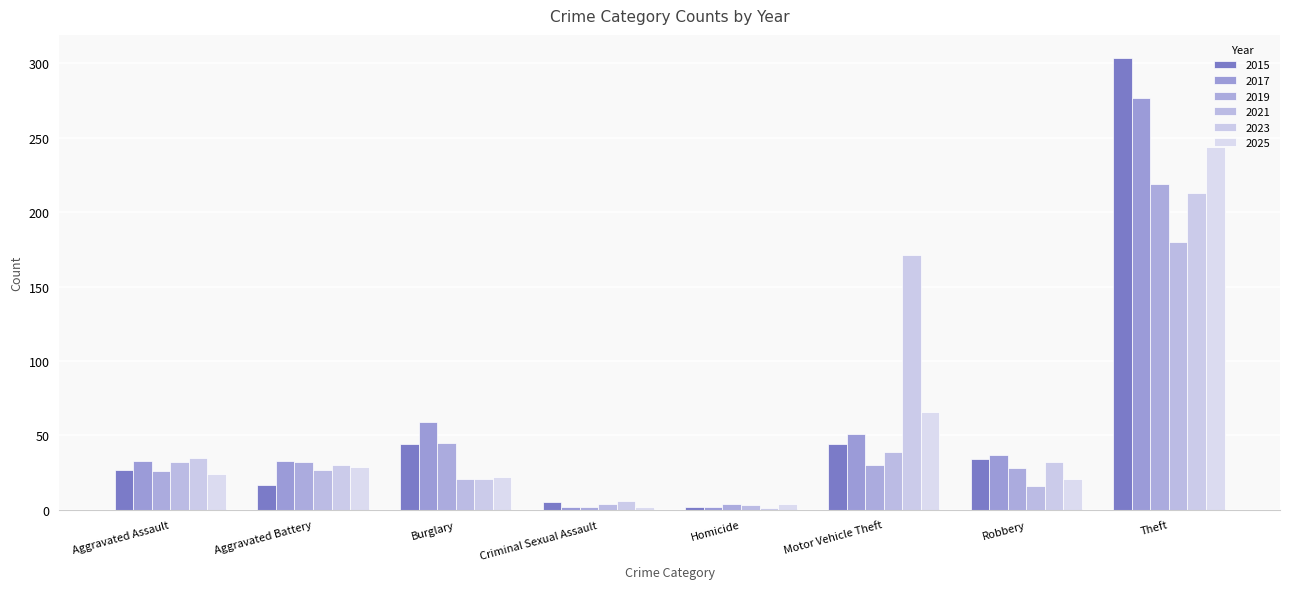

At which category is the sum across all series the highest?

Theft